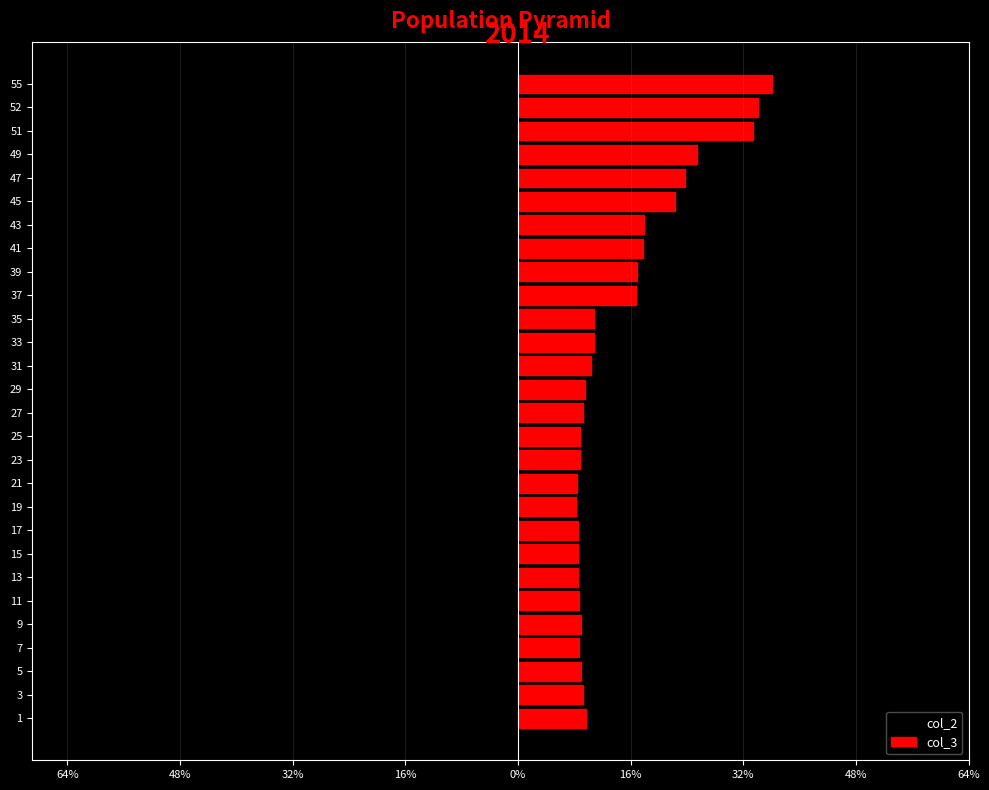

How many bars are there in each group?

2